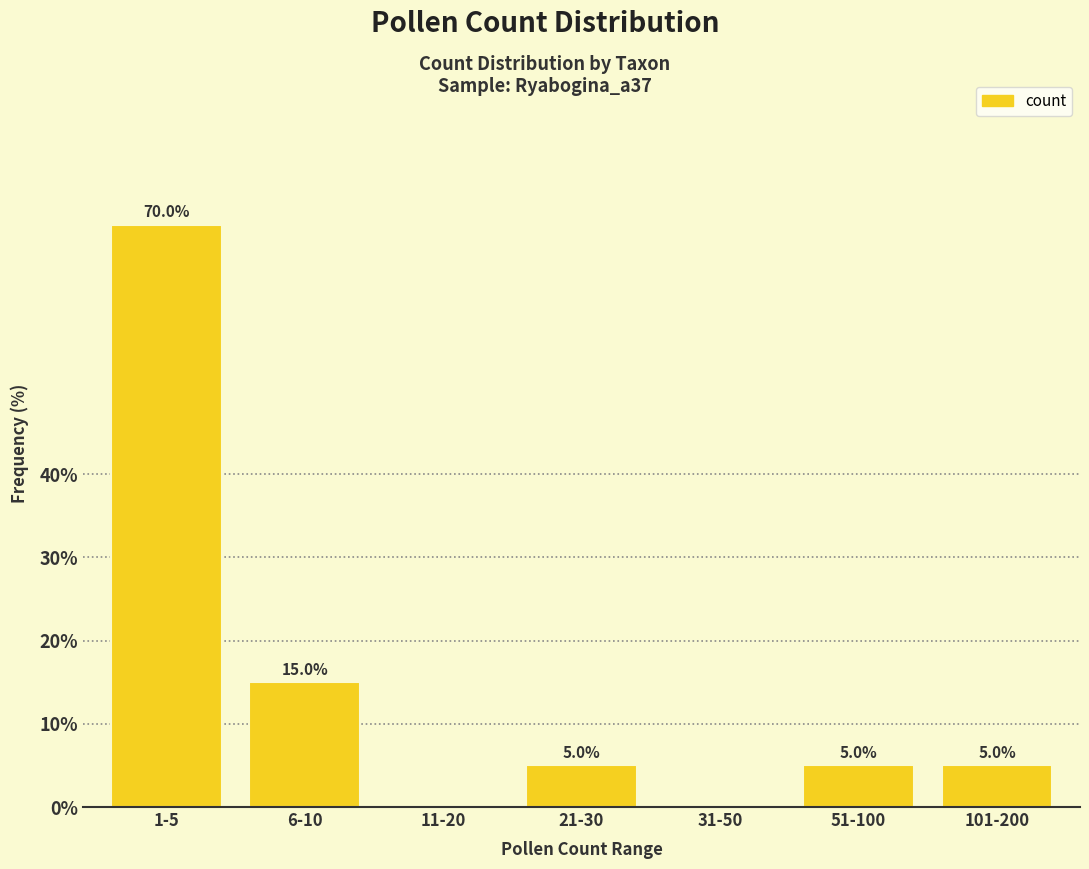

Reading left to right, what are all the values shown in this chart?

1-5=70	6-10=15	11-20=0	21-30=5	31-50=0	51-100=5	101-200=5